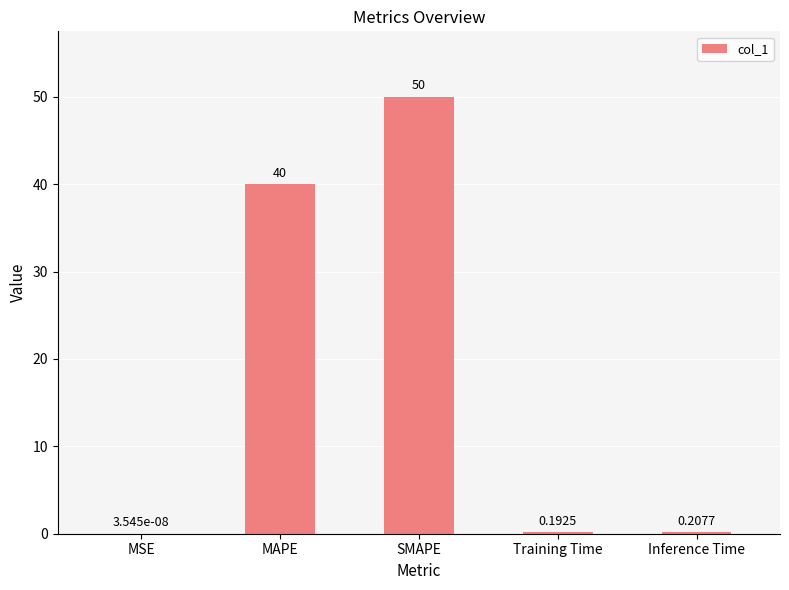

At which category does the chart reach its peak across all series?

SMAPE